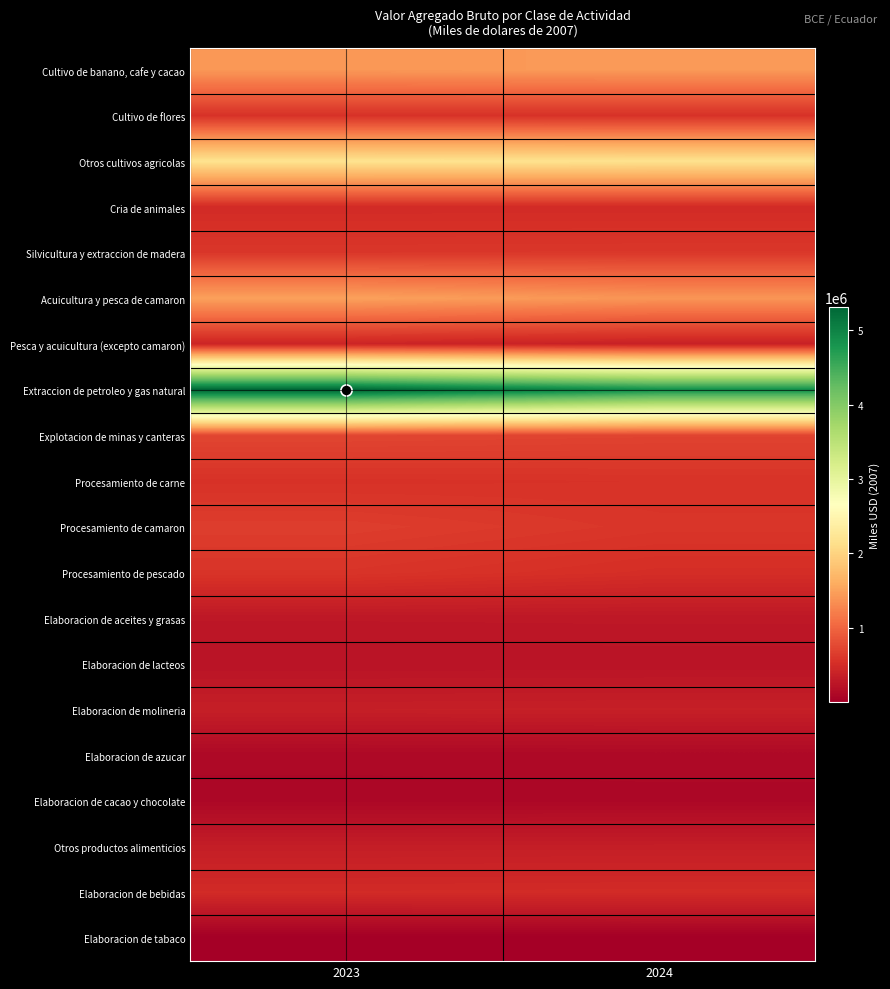

Reading right to left, extract all data points from this chart.

Cultivo de banano, cafe y cacao: 2024=1441501	2023=1423895
Cultivo de flores: 2024=550990	2023=552380
Otros cultivos agricolas: 2024=2167775	2023=2178625
Cria de animales: 2024=483424	2023=482633
Silvicultura y extraccion de madera: 2024=608982	2023=604598
Acuicultura y pesca de camaron: 2024=1402633	2023=1499107
Pesca y acuicultura (excepto camaron): 2024=376480	2023=411957
Extraccion de petroleo y gas natural: 2024=4874284	2023=5310810
Explotacion de minas y canteras: 2024=714014	2023=733010
Procesamiento de carne: 2024=563922	2023=555567
Procesamiento de camaron: 2024=592873	2023=660522
Procesamiento de pescado: 2024=514212	2023=579751
Elaboracion de aceites y grasas: 2024=278971	2023=275945
Elaboracion de lacteos: 2024=235584	2023=232495
Elaboracion de molineria: 2024=360725	2023=356016
Elaboracion de azucar: 2024=113453	2023=112152
Elaboracion de cacao y chocolate: 2024=102823	2023=100594
Otros productos alimenticios: 2024=346753	2023=342011
Elaboracion de bebidas: 2024=492248	2023=484327
Elaboracion de tabaco: 2024=3553	2023=3575